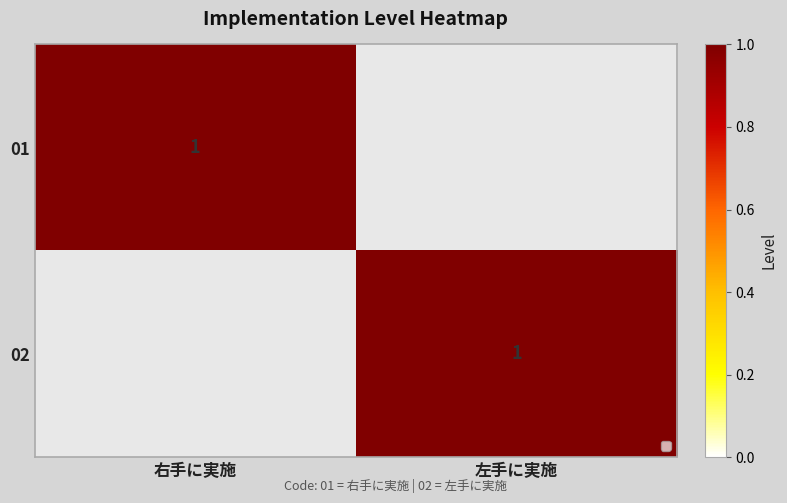

What is the sum of all 01 values?

1